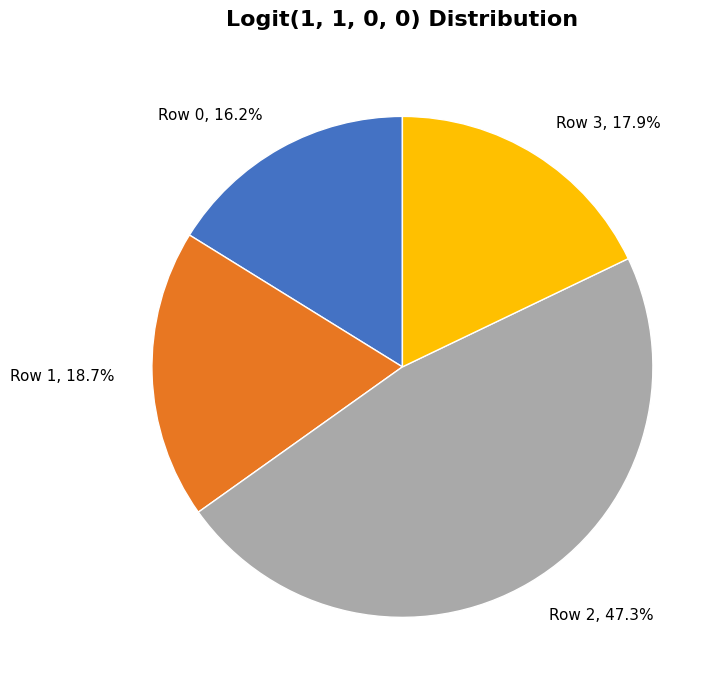

To the nearest percent, what portion does Row 3 represent?

18%